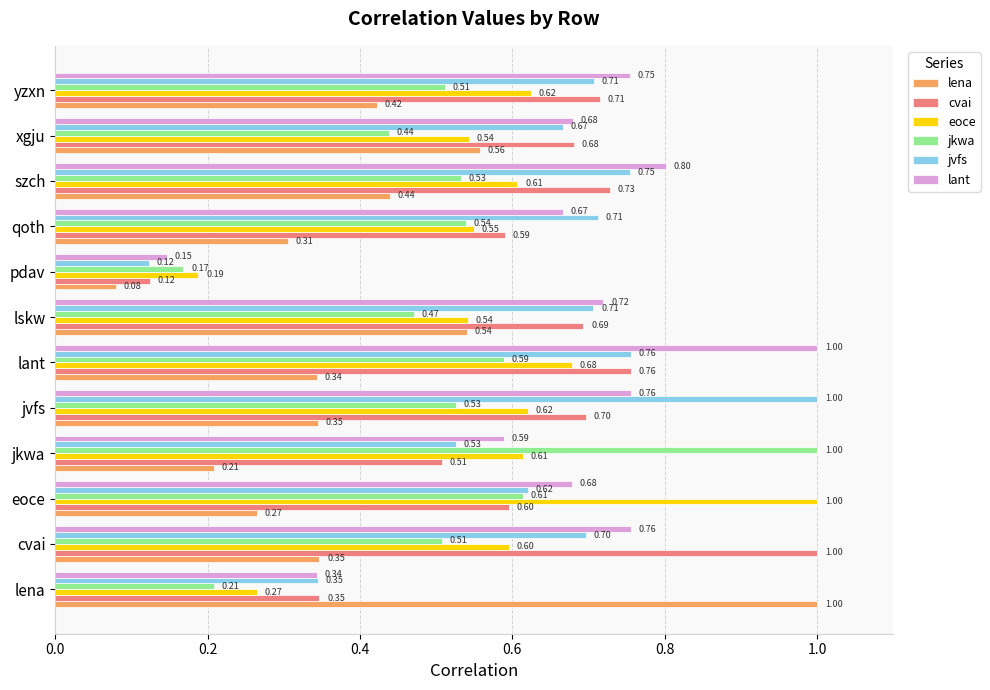

Which series has the widest spread of values?

lena